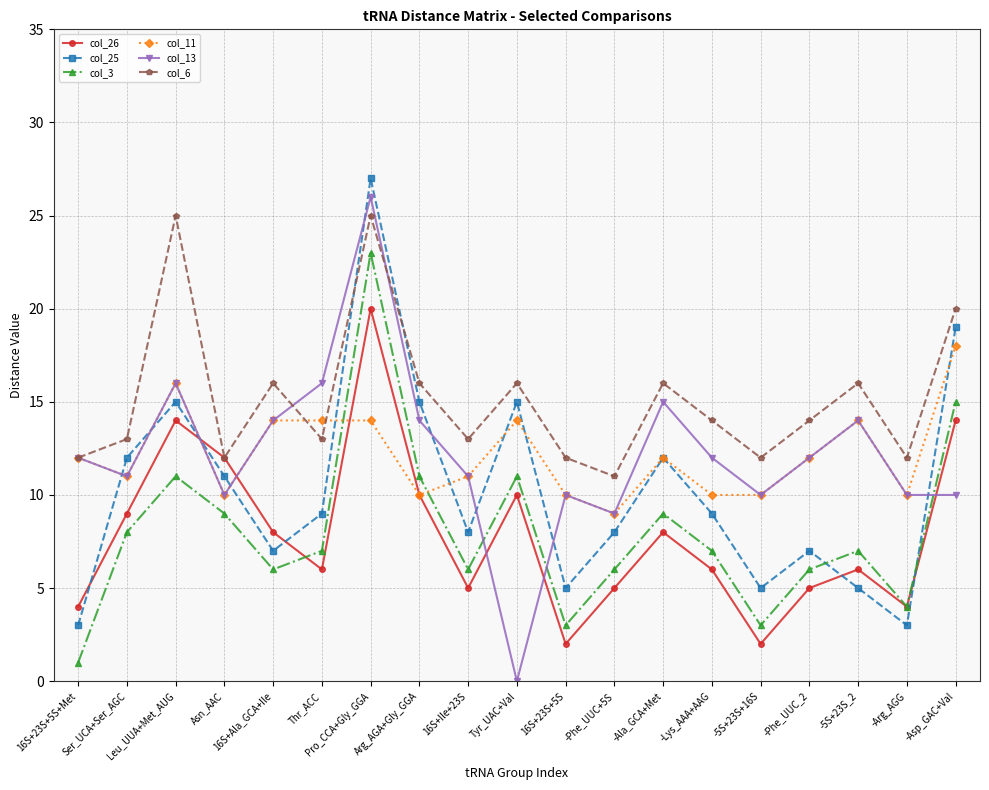

Does the chart have visible grid lines?

Yes